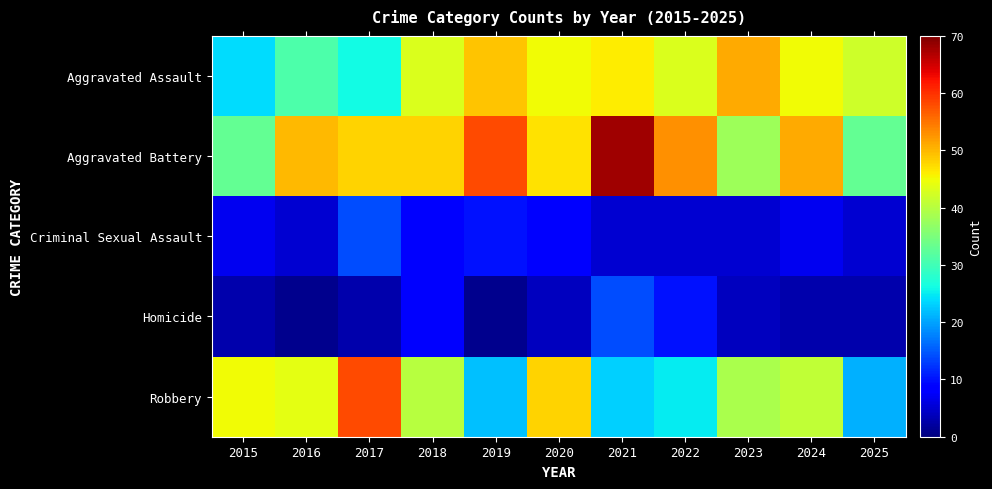

Which series changed the most between 2017 and 2018?

Robbery